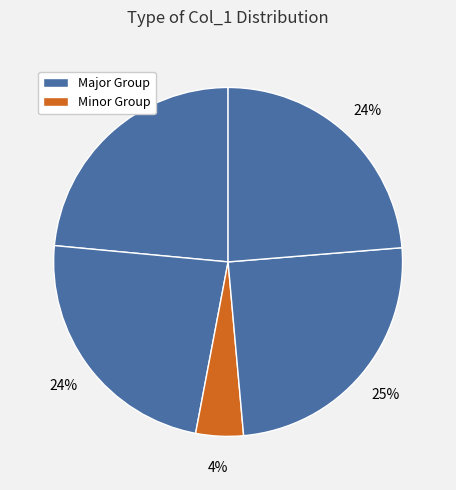

How many segments does this pie chart have?

5